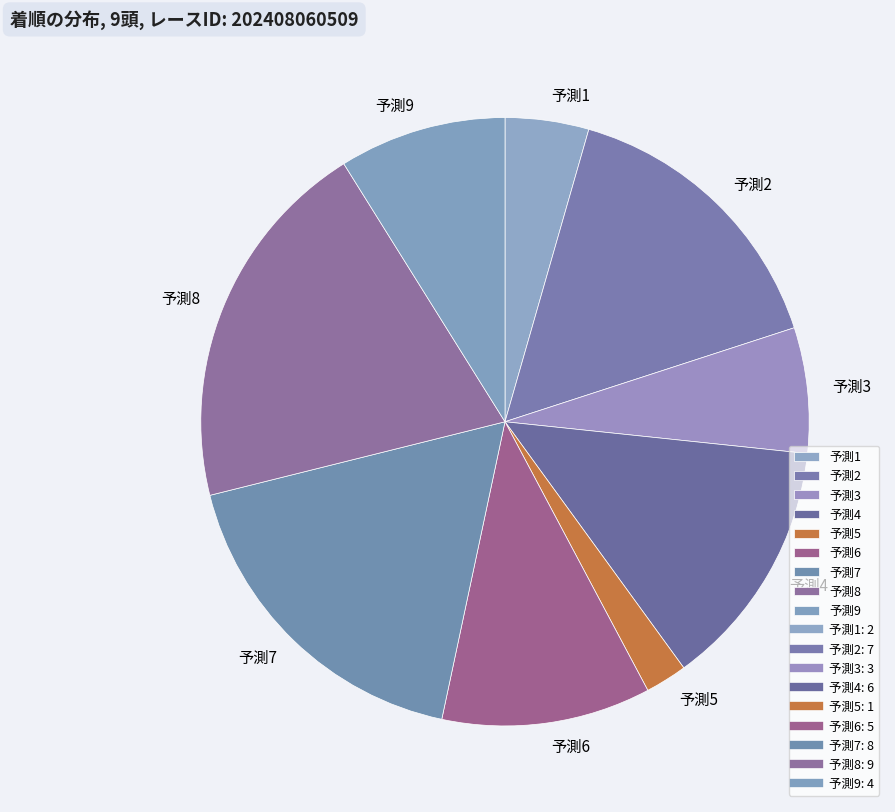

Is there any slice that represents more than half of the pie?

No